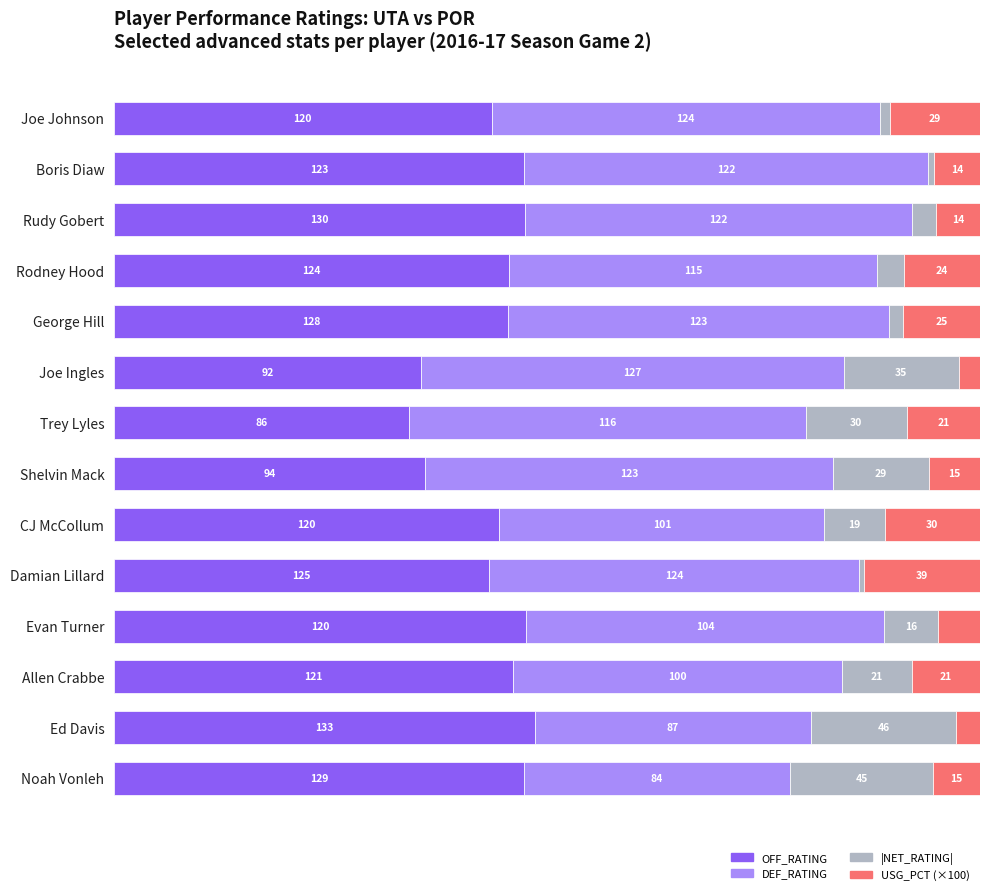

What are all the series names shown in the legend?

OFF_RATING, DEF_RATING, |NET_RATING|, USG_PCT (×100)